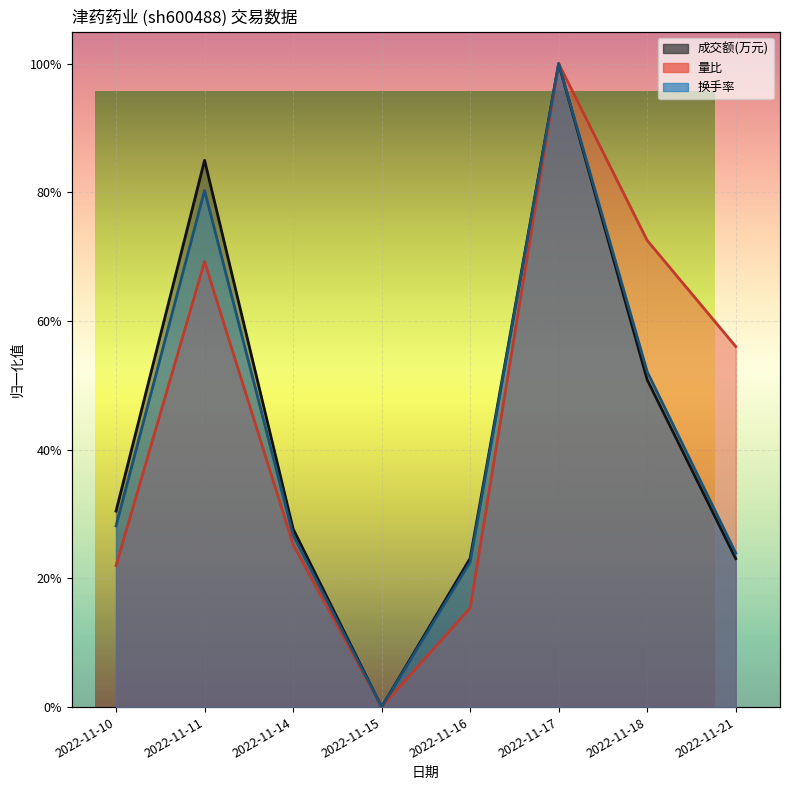

What is the total value across all series at 2022-11-16?

0.6